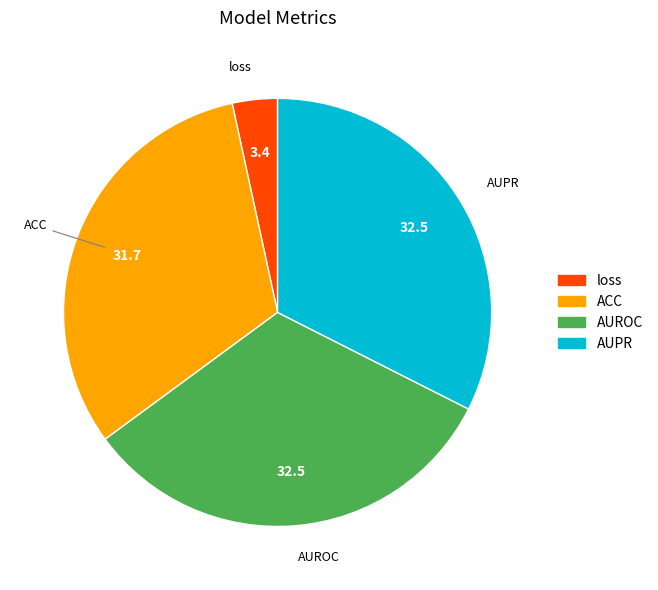

How many segments does this pie chart have?

4